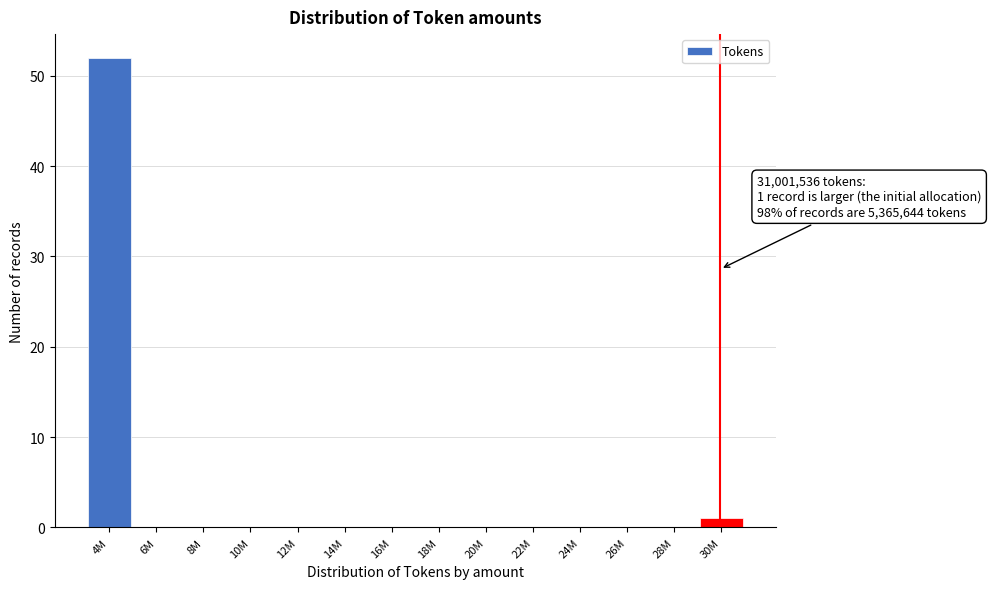

Reading left to right, what are all the values shown in this chart?

4M=52	6M=0	8M=0	10M=0	12M=0	14M=0	16M=0	18M=0	20M=0	22M=0	24M=0	26M=0	28M=0	30M=1